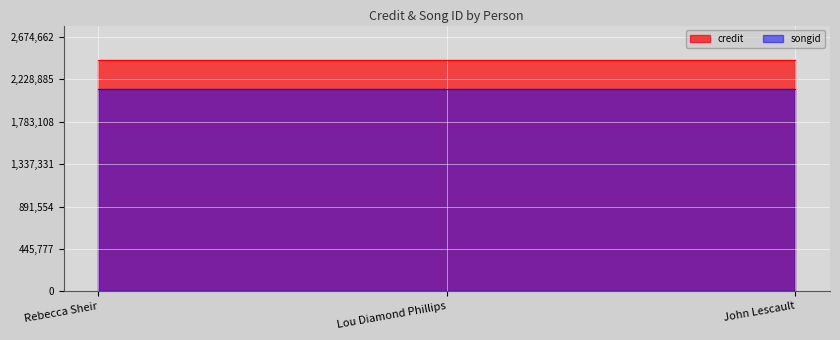

The songid series shows 3605962 at John Lescault. True or false?

False